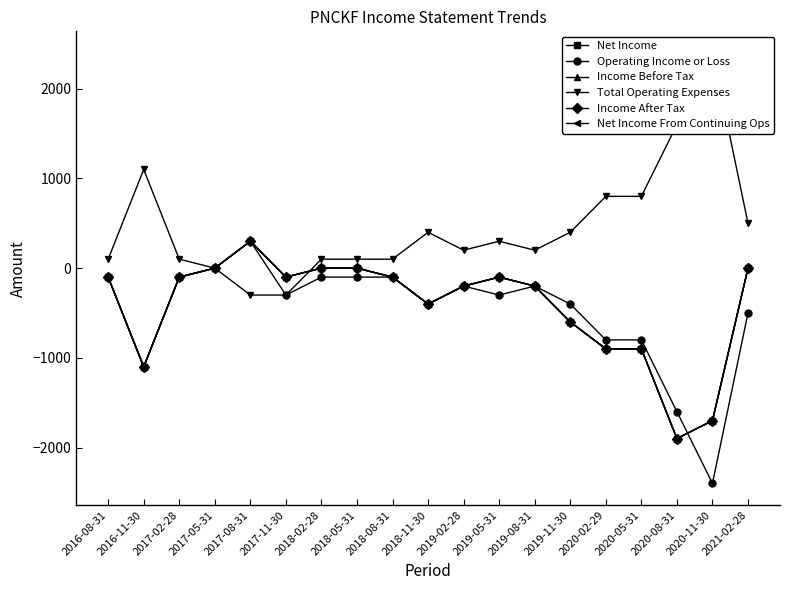

What are all the series names shown in the legend?

Net Income, Operating Income or Loss, Income Before Tax, Total Operating Expenses, Income After Tax, Net Income From Continuing Ops